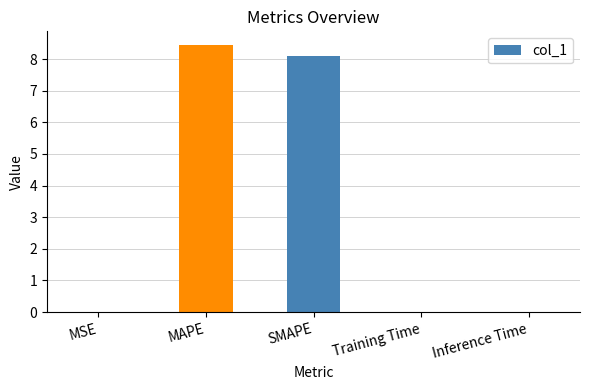

Which label corresponds to the largest value in the chart?

MAPE